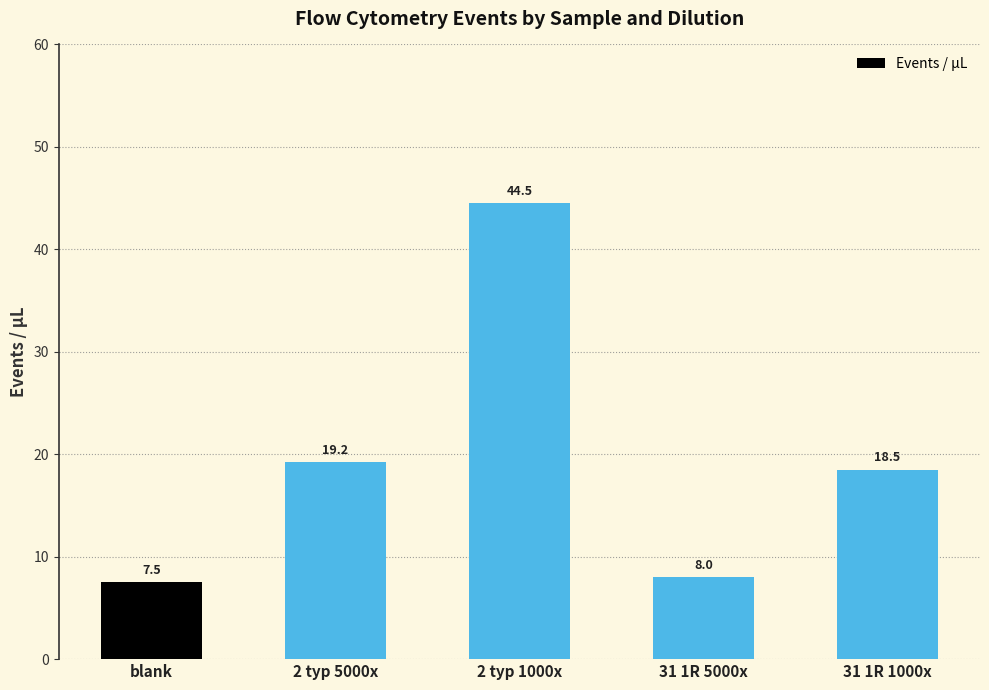

Count the number of categories in the chart.

5